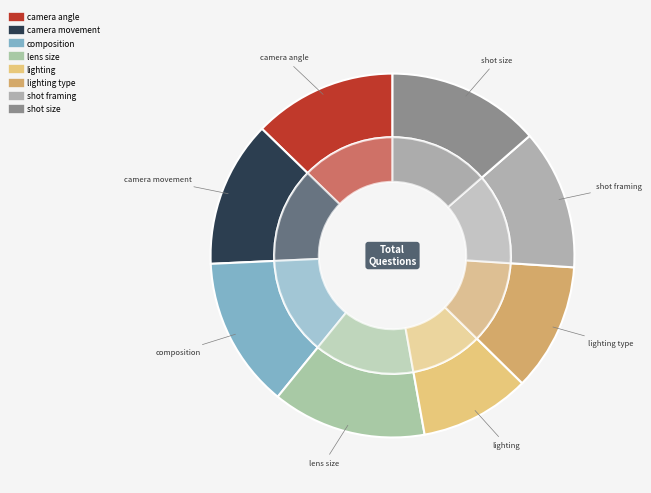

What is the change in value from camera angle to shot framing?

-10